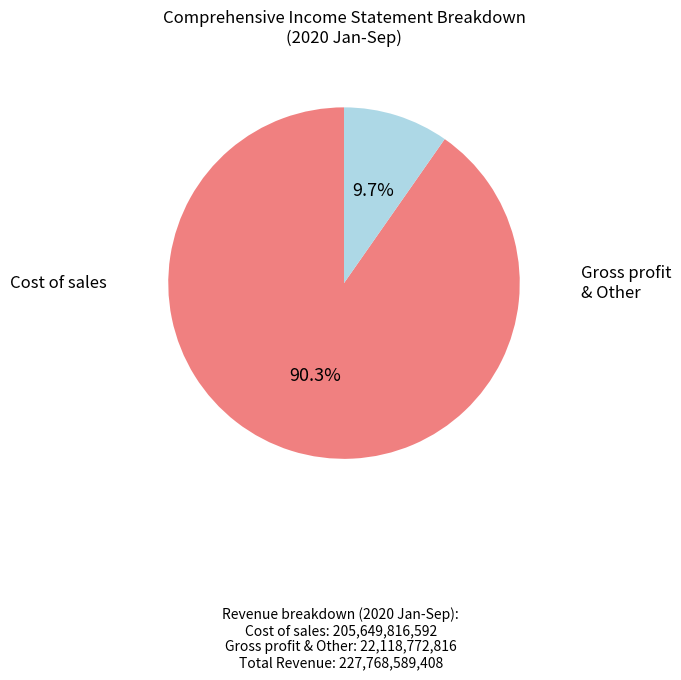

Is there any slice that represents more than half of the pie?

Yes